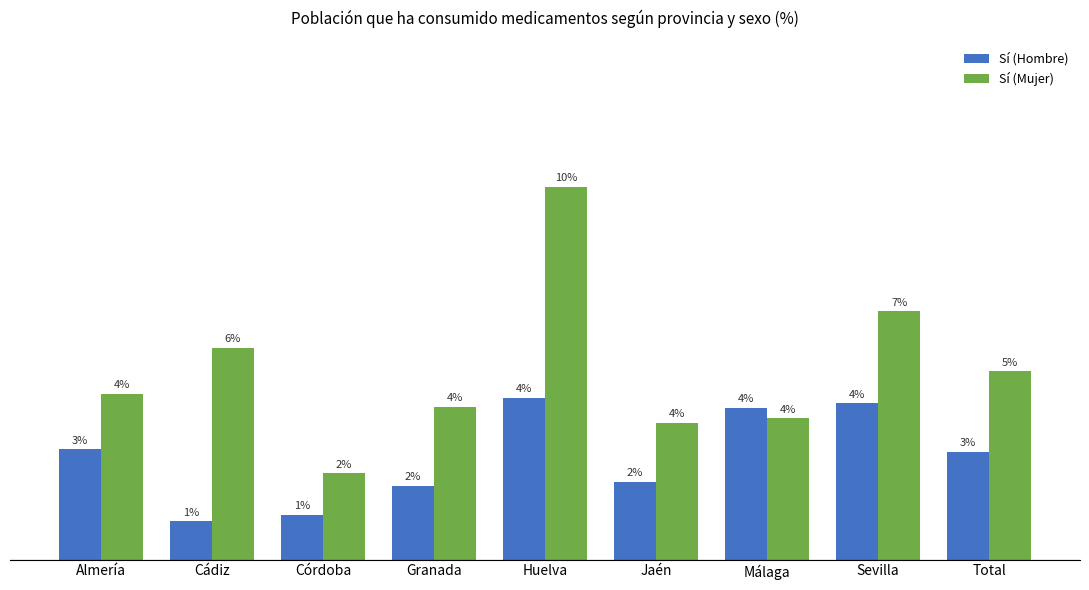

Which has a higher value, Total or Granada?

Total